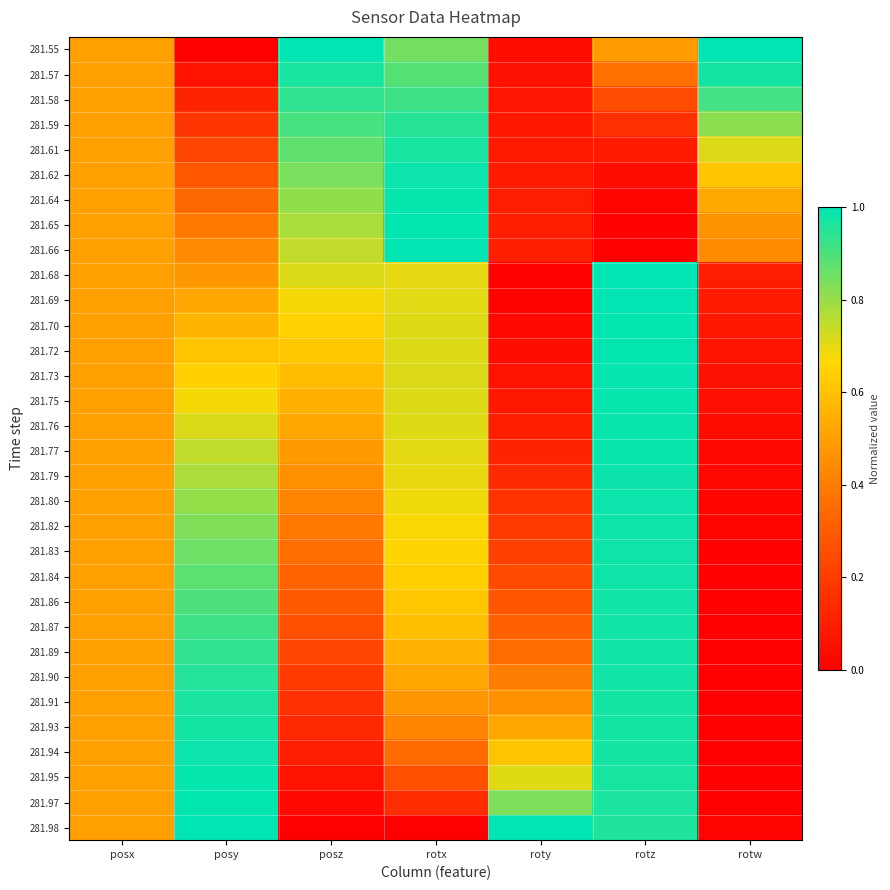

Between posx and posz, which series saw the biggest shift?

281.55